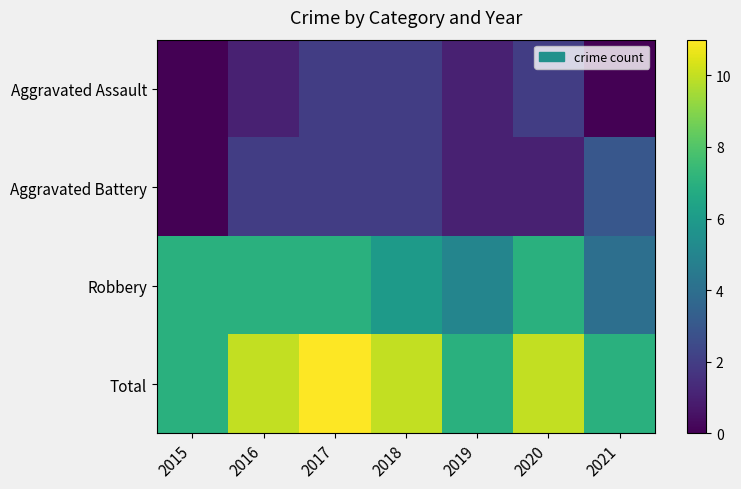

At 2016, list the series in order from largest to smallest.

Total, Robbery, Aggravated Battery, Aggravated Assault